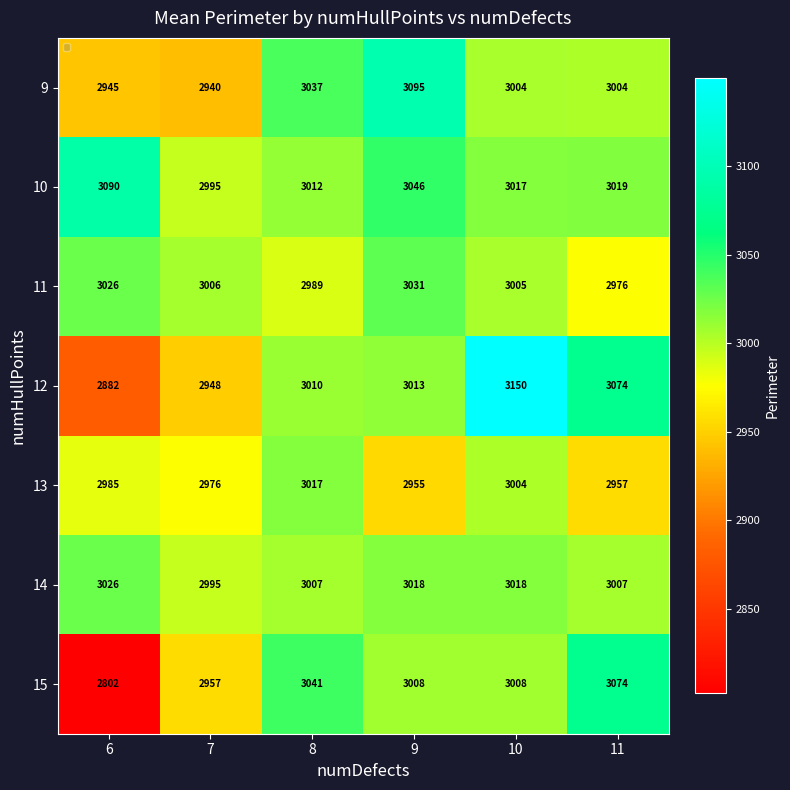

True or false: 11 has a value of 4014 at 7.

False